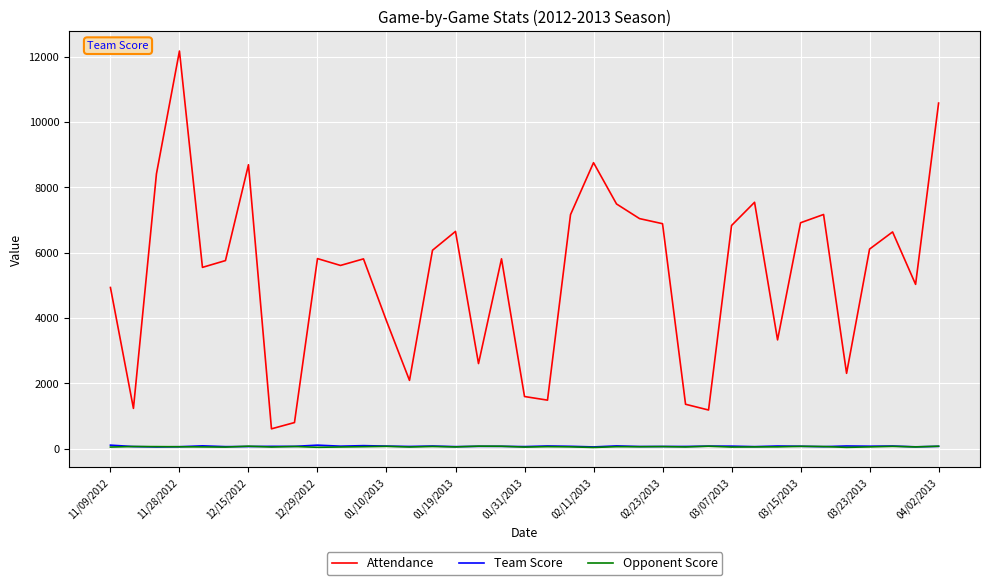

After their last crossing, which series has the higher values: Team Score or Opponent Score?

Opponent Score